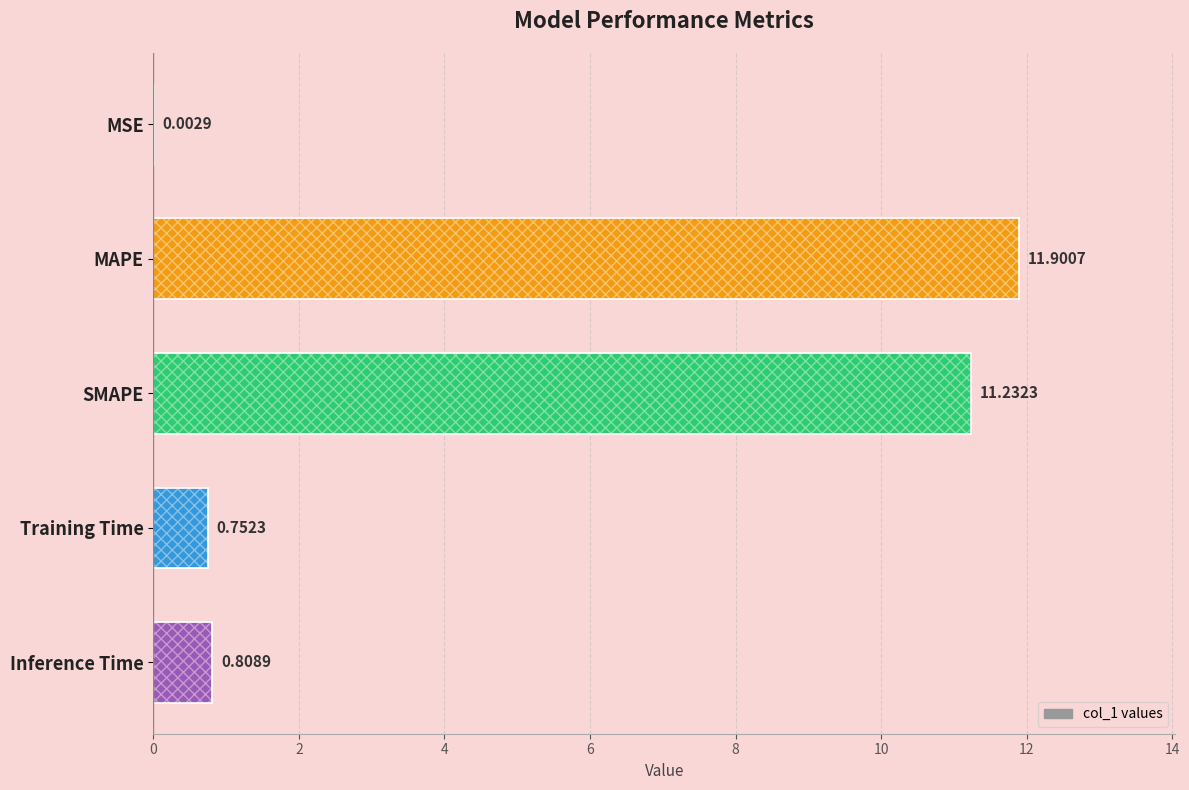

What is the greatest value displayed?

11.9